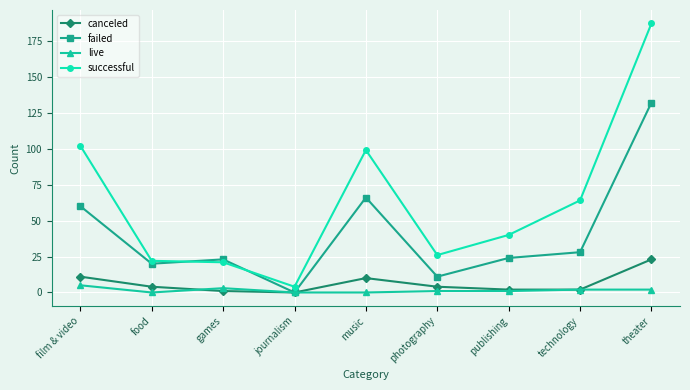

Which series has the largest total across all categories?

successful